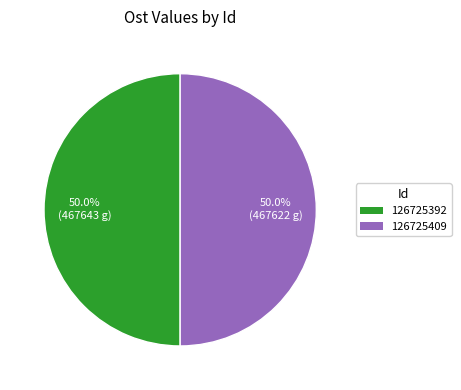

To the nearest percent, what is the average slice percentage?

50%